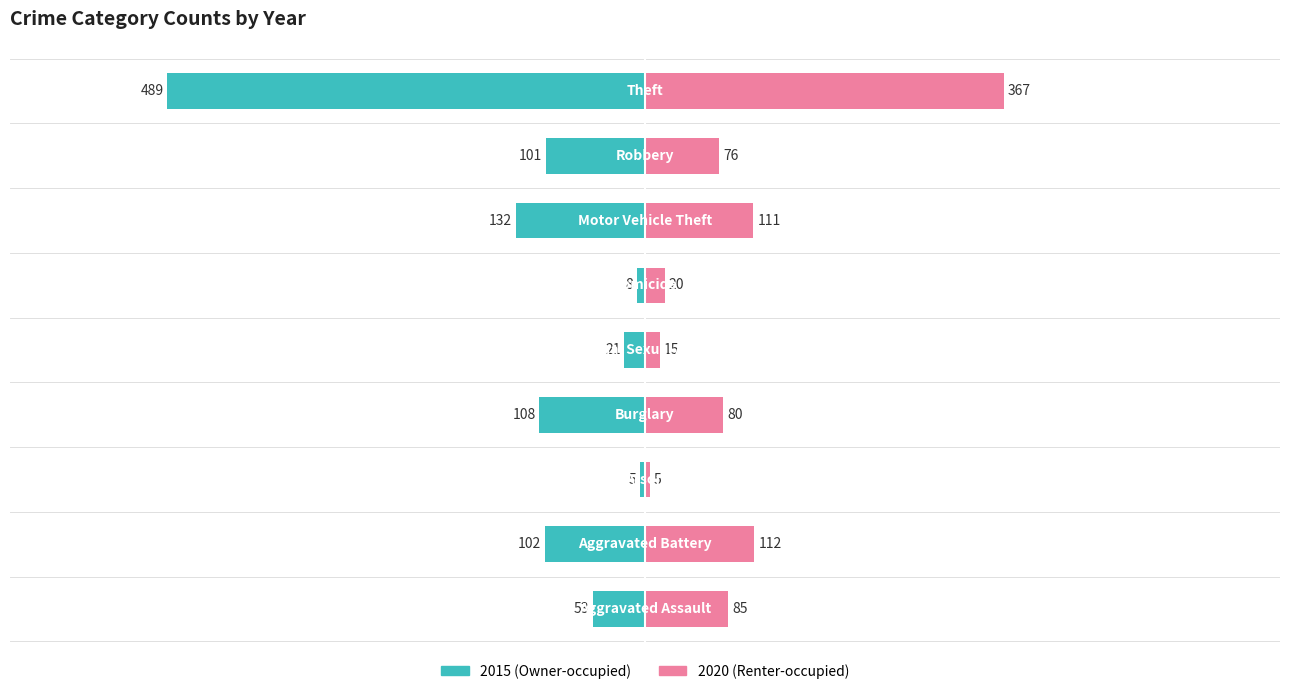

What is the value of the 2020 bar at the 8th from the left?

76